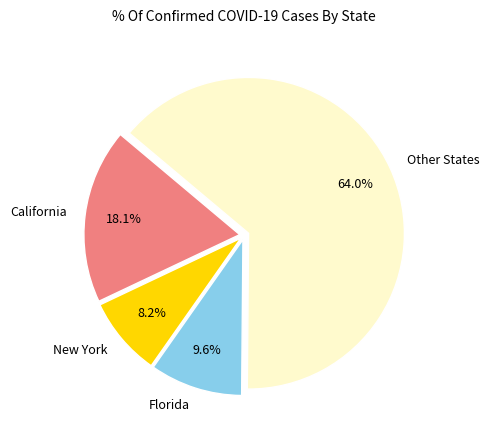

Between California and Florida, which is larger?

California